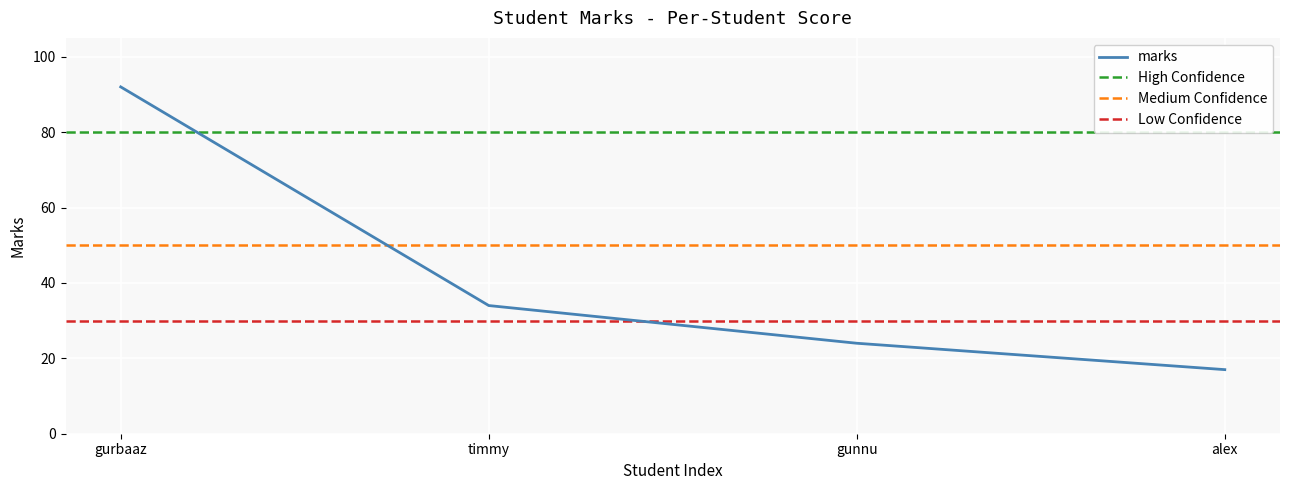

List the labels in order of value, largest first.

gurbaaz, timmy, gunnu, alex